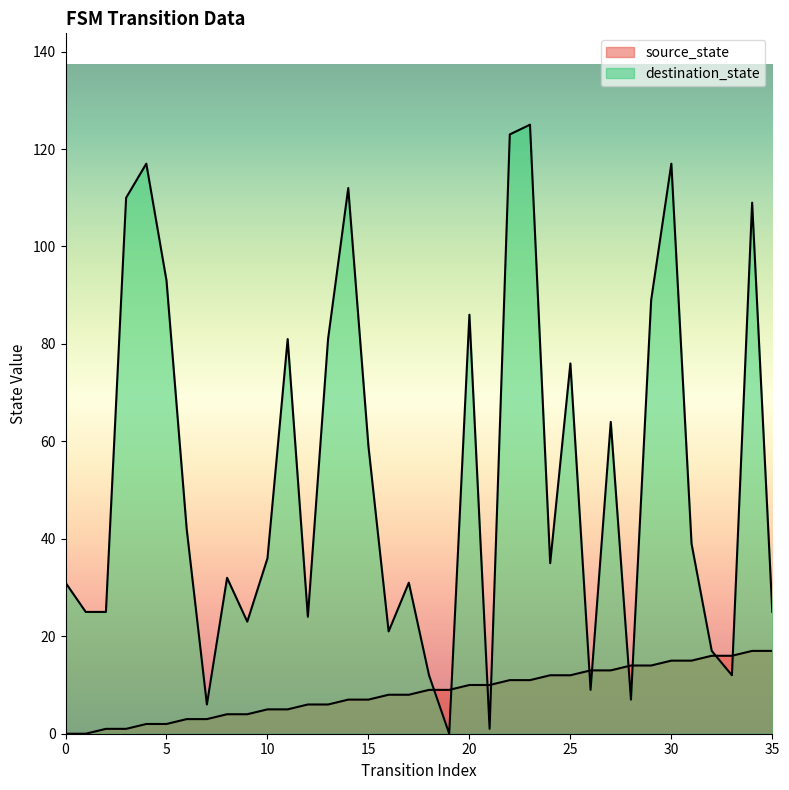

How many interior local peaks does the destination_state series have?

11